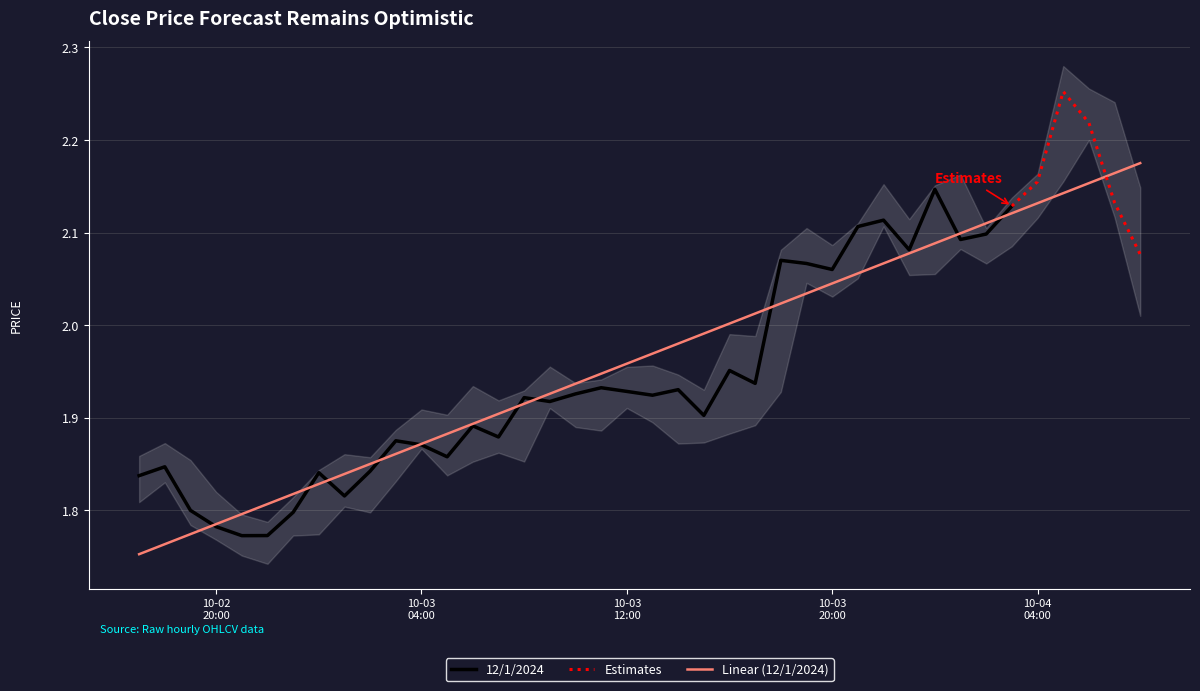

What is the difference between the maximum and minimum values in the close series?

0.5